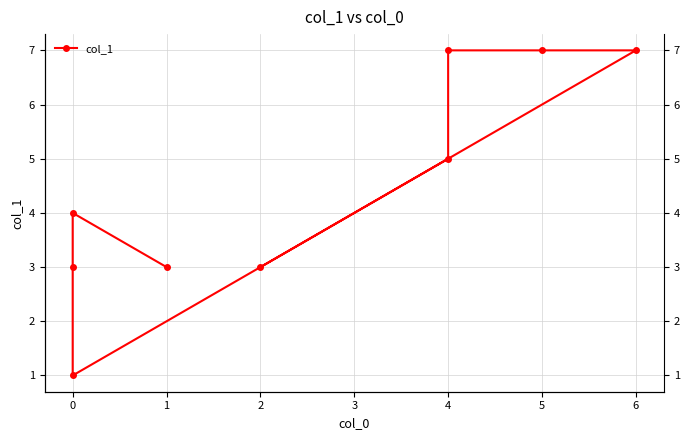

Count the values in the range 3 to 7.

8